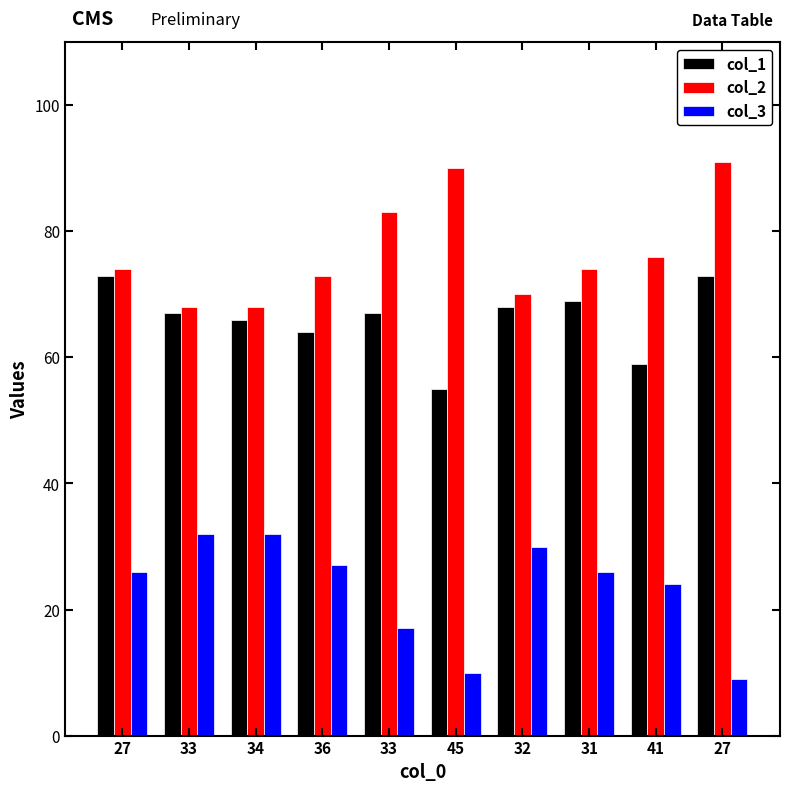

What is the maximum value for col_1?

73